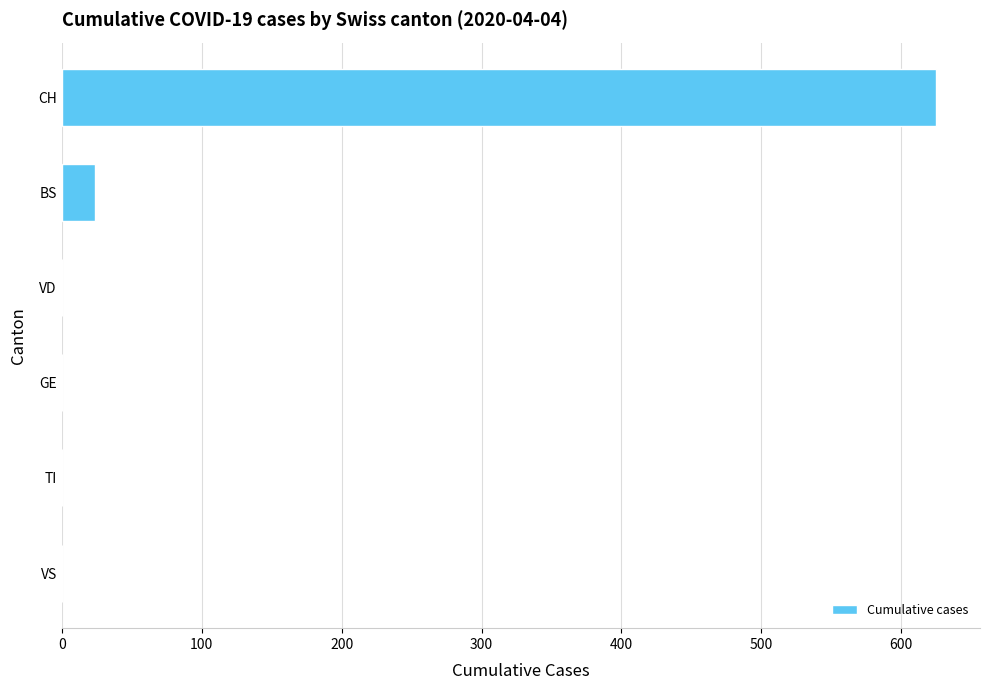

At which label is the value closest to 312?

BS